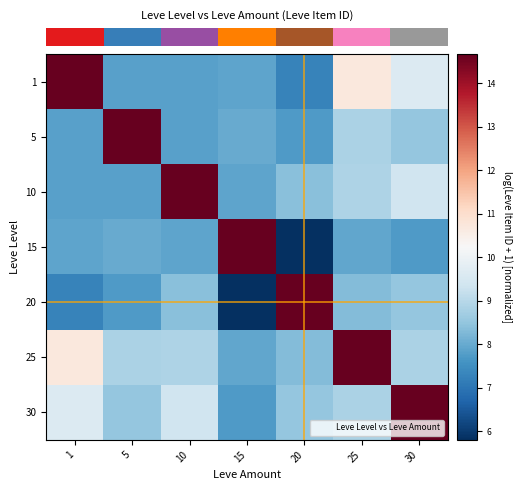

Reading left to right, what are all the values shown in this chart?

row_0: 14.7	7.8	7.8	7.9	7.3	10.7	9.6
row_1: 7.8	14.7	7.8	8.0	7.7	8.8	8.5
row_2: 7.8	7.8	14.7	7.9	8.4	8.9	9.4
row_3: 7.9	8.0	7.9	14.7	5.8	7.9	7.7
row_4: 7.3	7.7	8.4	5.8	14.7	8.3	8.5
row_5: 10.7	8.8	8.9	7.9	8.3	14.7	8.8
row_6: 9.6	8.5	9.4	7.7	8.5	8.8	14.7